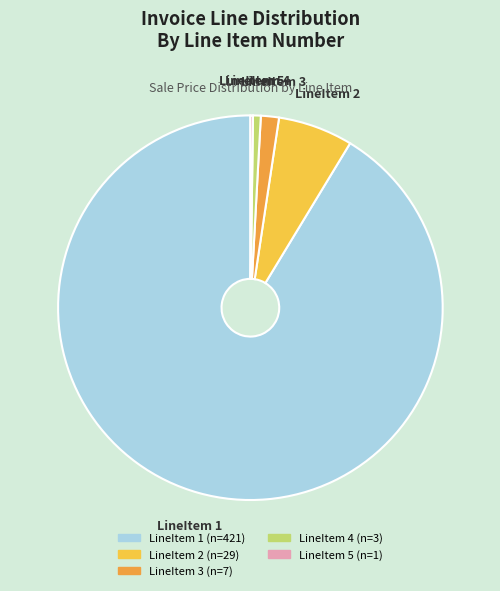

True or false: LineItem 1 accounts for 78% of the total.

False